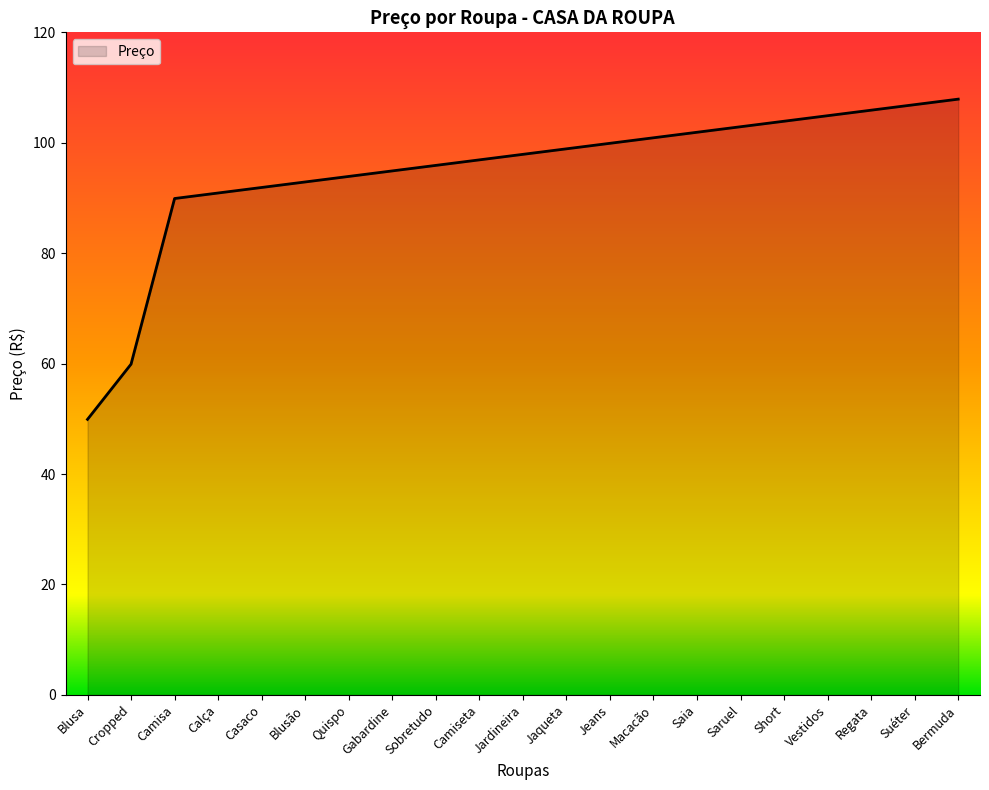

What is the change in value from Gabardine to Vestidos?

+10.0